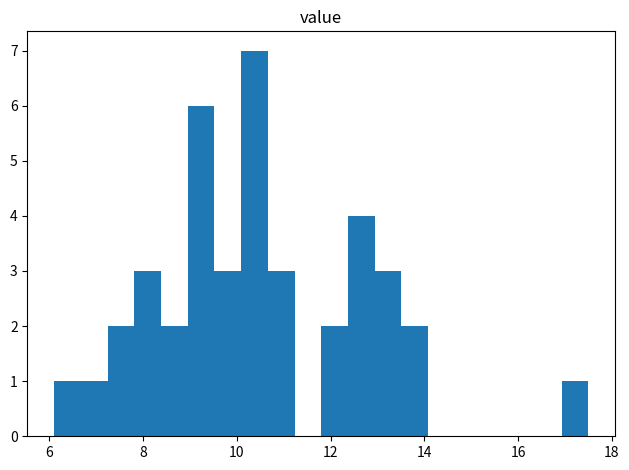

Around what value on the x-axis is the tallest bar? Give the approximate position of its centre, as read against the axis.

10.4